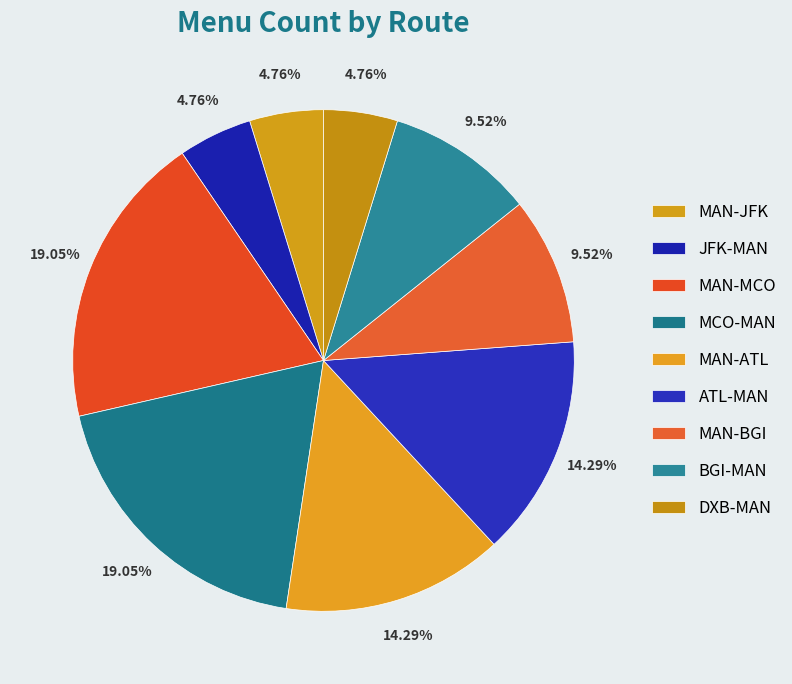

Count the number of slices in the pie.

9